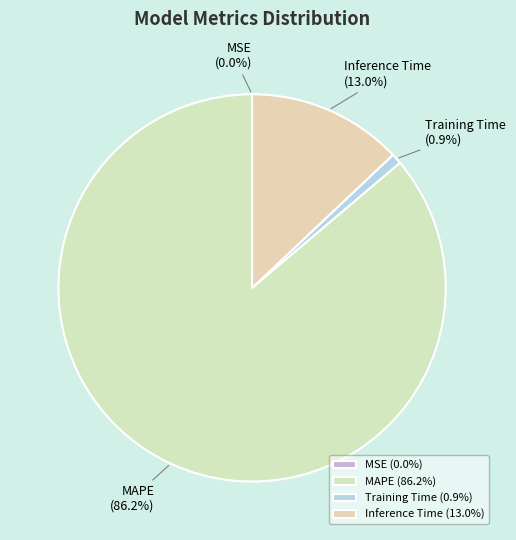

Which has a higher value, Training Time or Inference Time?

Inference Time